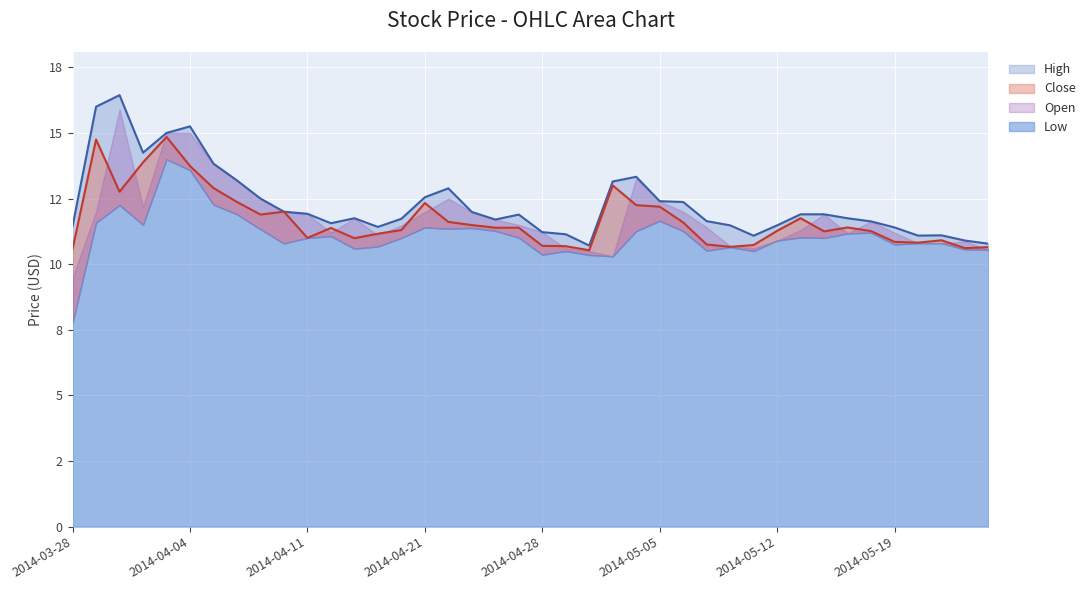

Is it true that Close equals 3.9 at 2014-04-30?

False